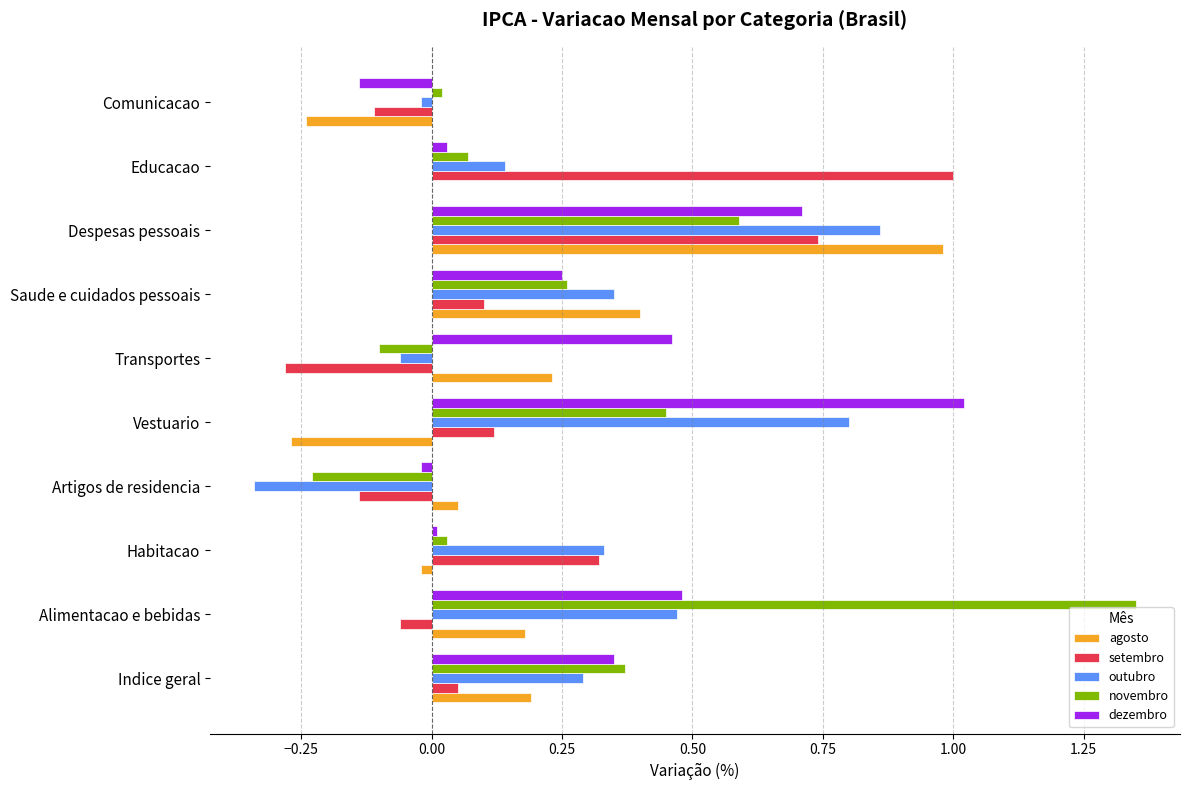

What is the sum of all agosto values?

1.5